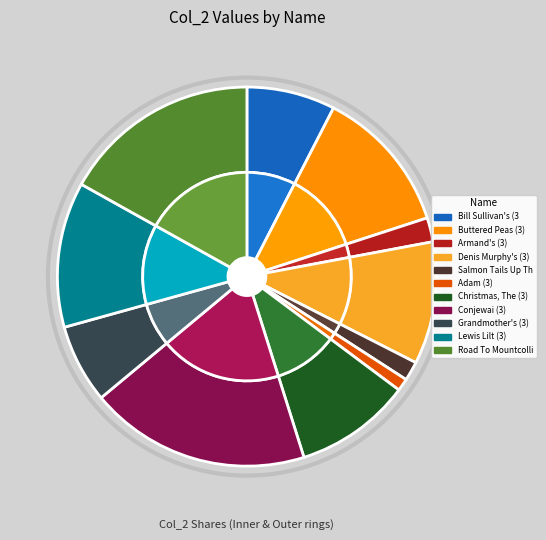

Is there a majority slice in this chart?

No